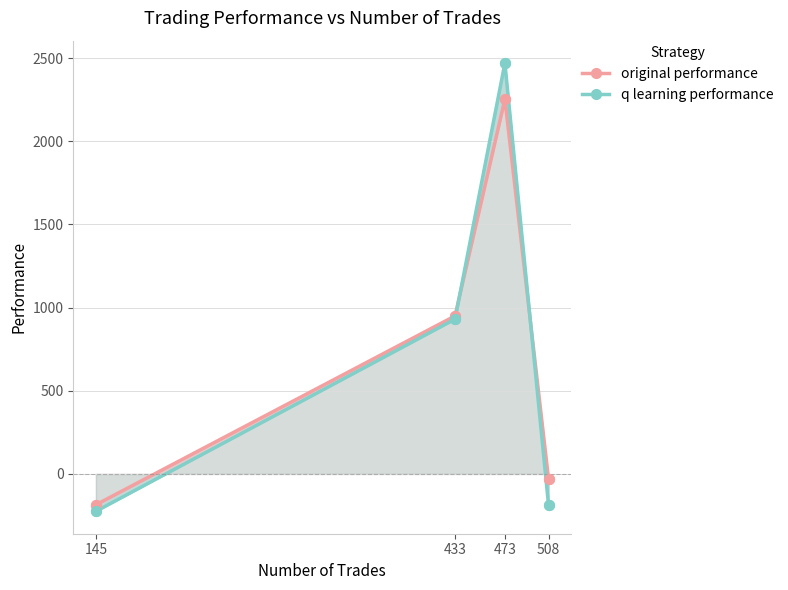

Which series has the largest Y range (max minus min)?

q learning performance